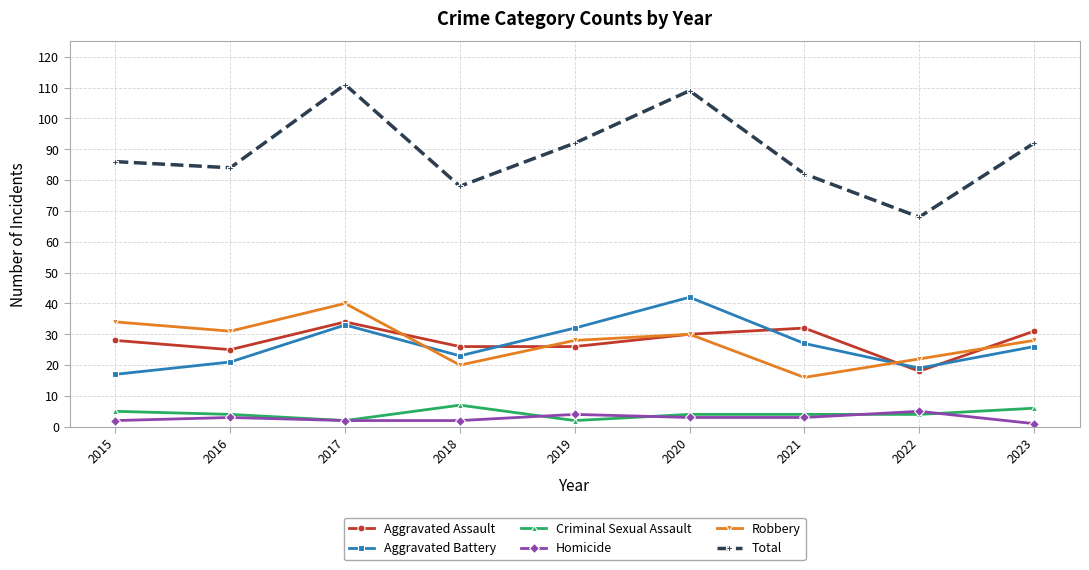

Reading left to right, what are all the values shown in this chart?

Aggravated Assault: 28	25	34	26	26	30	32	18	31
Aggravated Battery: 17	21	33	23	32	42	27	19	26
Criminal Sexual Assault: 5	4	2	7	2	4	4	4	6
Homicide: 2	3	2	2	4	3	3	5	1
Robbery: 34	31	40	20	28	30	16	22	28
Total: 86	84	111	78	92	109	82	68	92